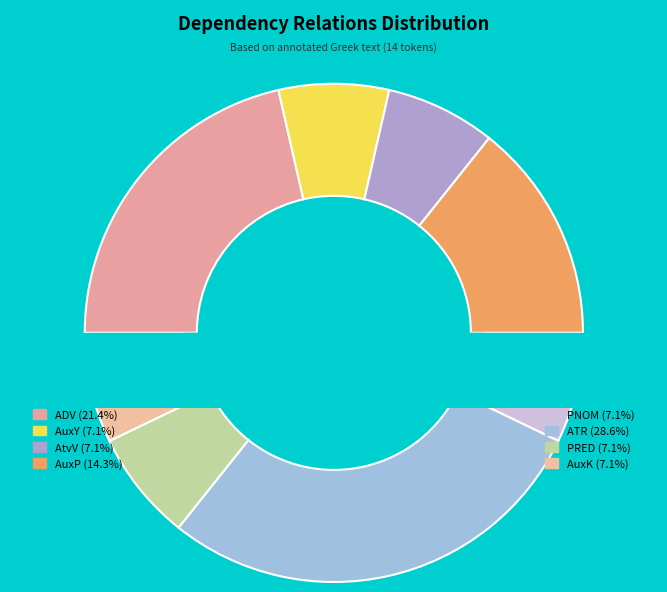

Which category has the biggest portion of the pie?

ATR